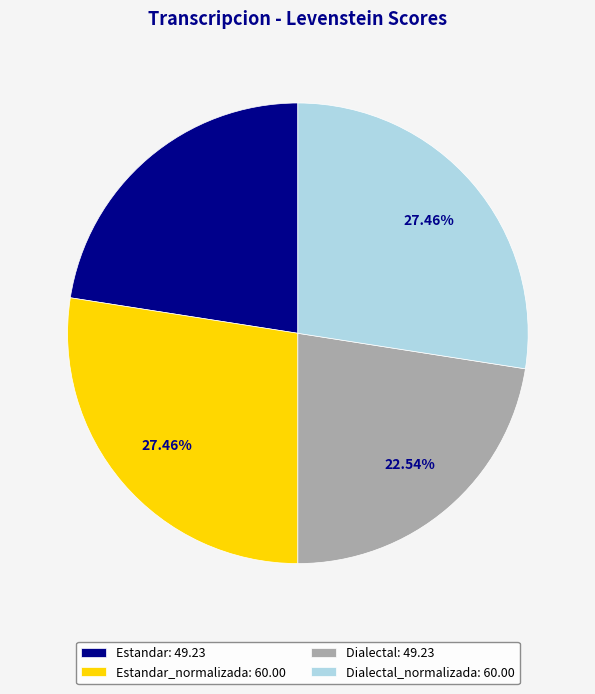

Between Dialectal: 49.23 and Estandar_normalizada: 60.00, which is larger?

Estandar_normalizada: 60.00